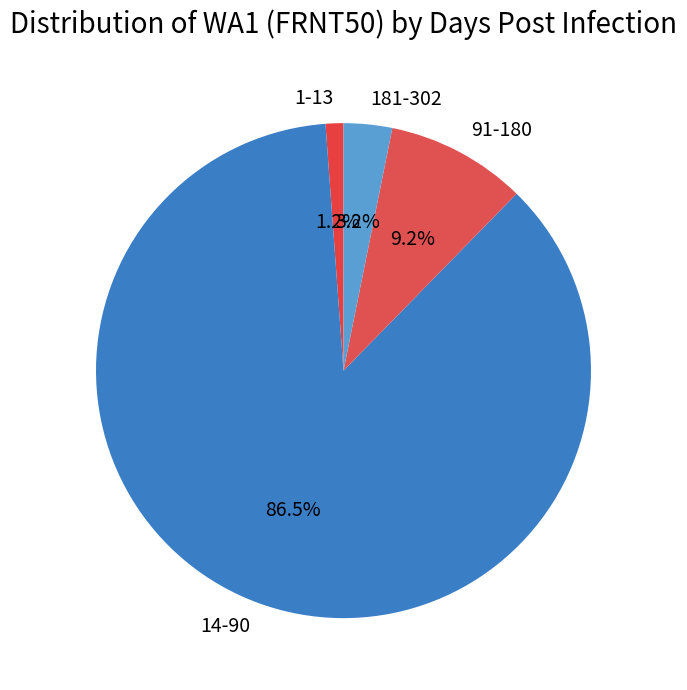

To the nearest percent, what is the difference between the 1-13 and 181-302 slice percentages?

2%